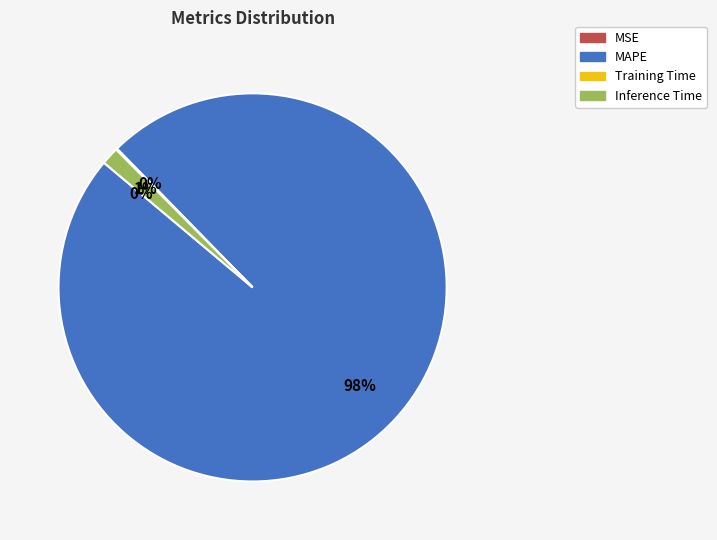

Which has a higher value, Inference Time or MAPE?

MAPE